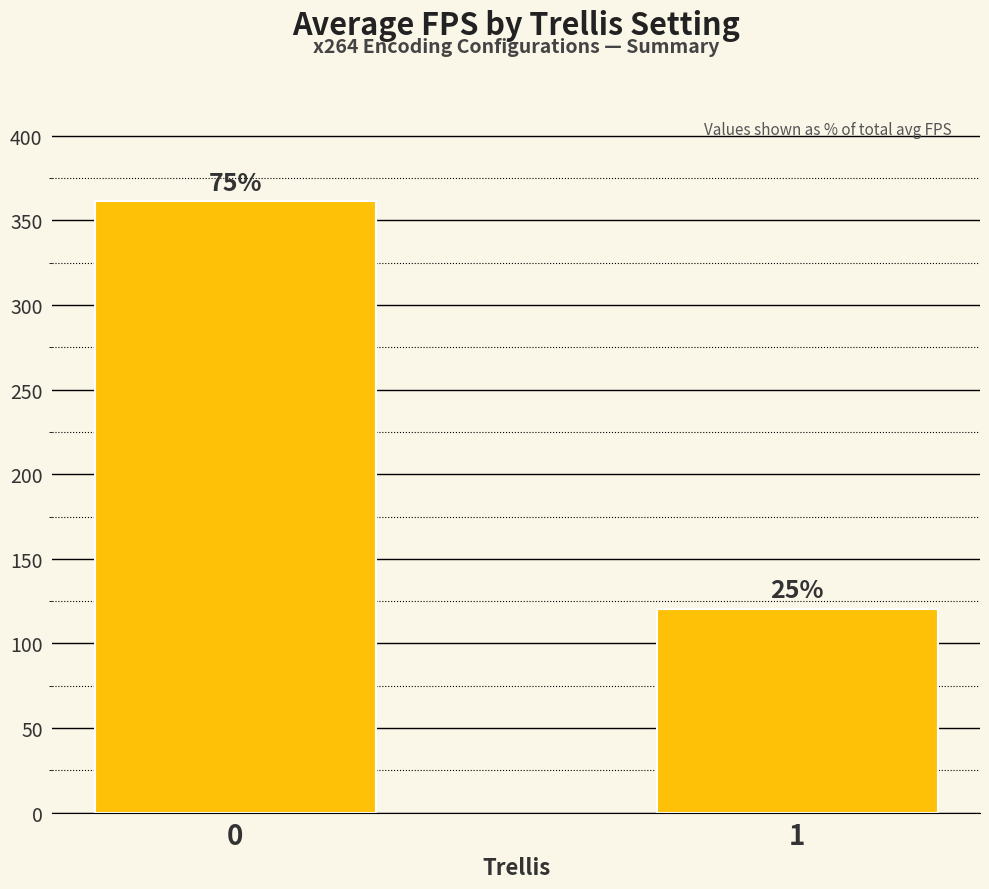

What is the sum of all values?

481.7